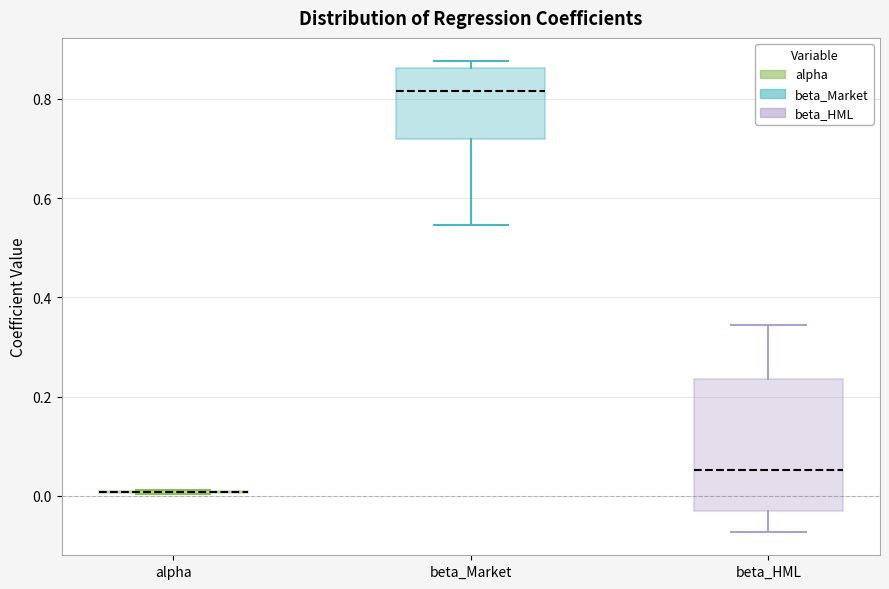

Reading left to right, transcribe this box plot: for each box, give where its median line is, the range the box spans, and where its two whiskers end, as read against the y-axis. The values are not printed on the chart, so give them approximately, as read against the axis.

alpha: box collapsed to a line at 0.00, whiskers 0.00 to 0.02
beta_Market: median 0.82, box 0.72 to 0.86, whiskers 0.54 to 0.88
beta_HML: median 0.06, box -0.04 to 0.24, whiskers -0.08 to 0.34